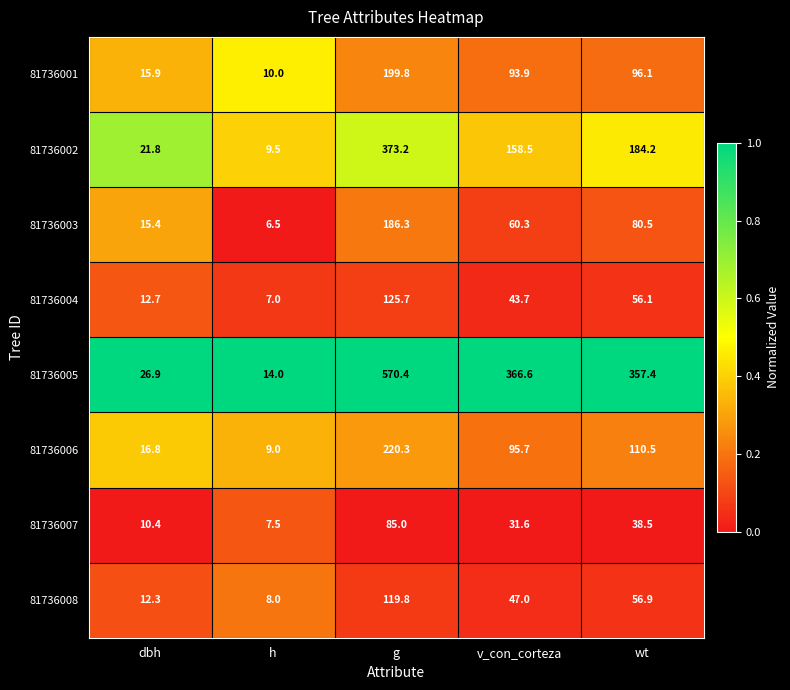

At which label does 81736004 first exceed 43?

g